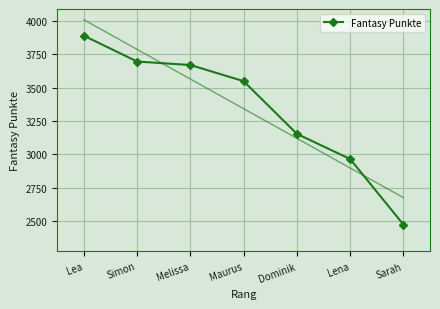

What is the label of the 5th point from the left?

Dominik